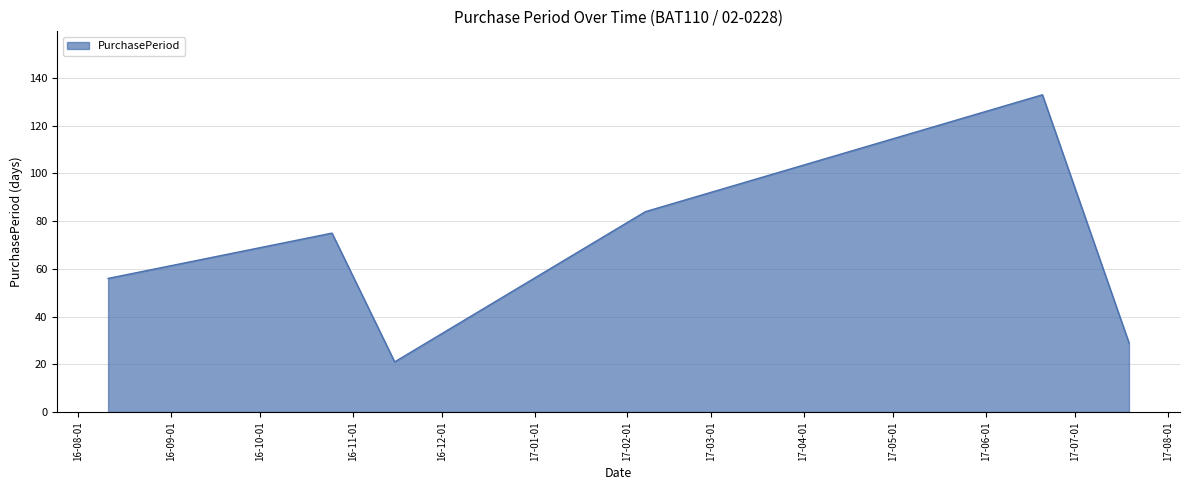

What is the difference between the maximum and minimum values?

112